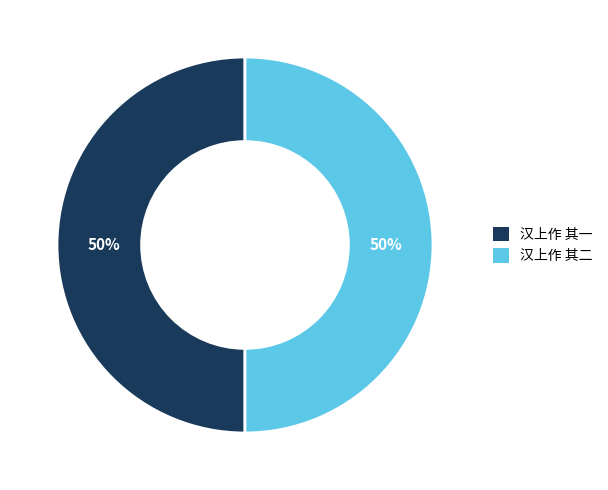

True or false: 汉上作 其二 accounts for 42% of the total.

False